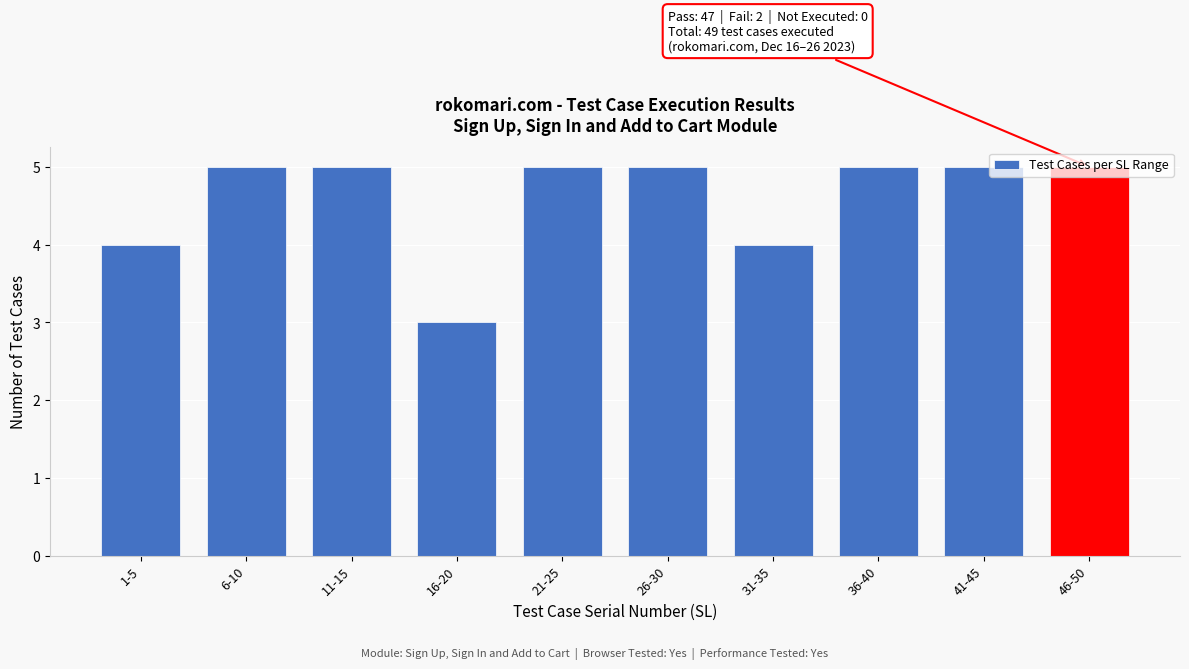

What position from the right is 11-15?

8